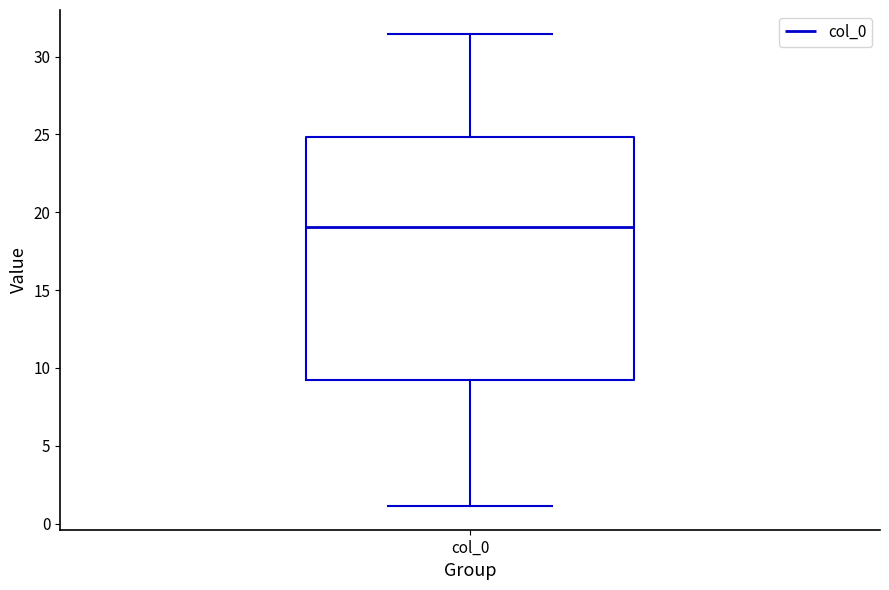

Read this box plot against the y-axis: the position of the median line, the range covered by the box, and the ends of both whiskers. The values are not printed on the chart, so give them approximately, as read against the axis.

median 19.0, box 9.0 to 25.0, whiskers 1.0 to 31.5